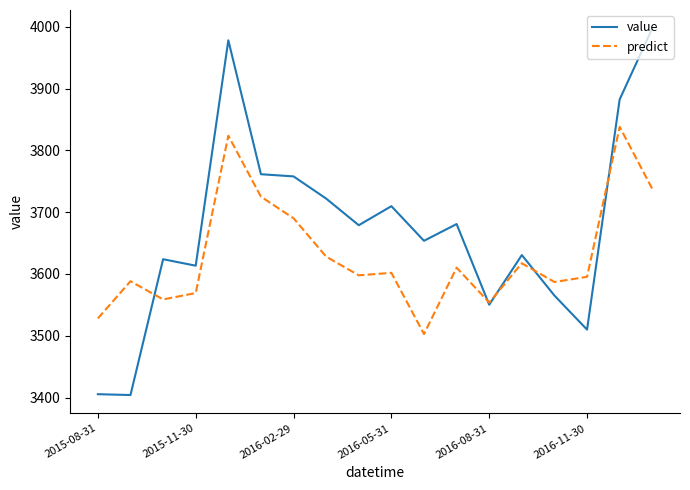

Which series has the largest total across all categories?

value